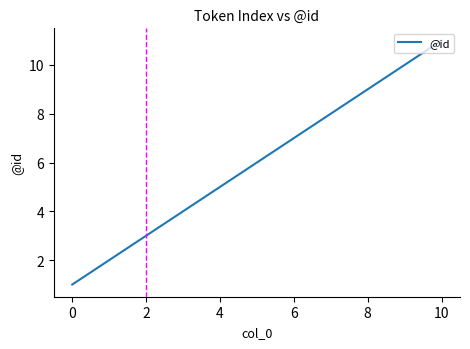

Count the number of data series in this chart.

1